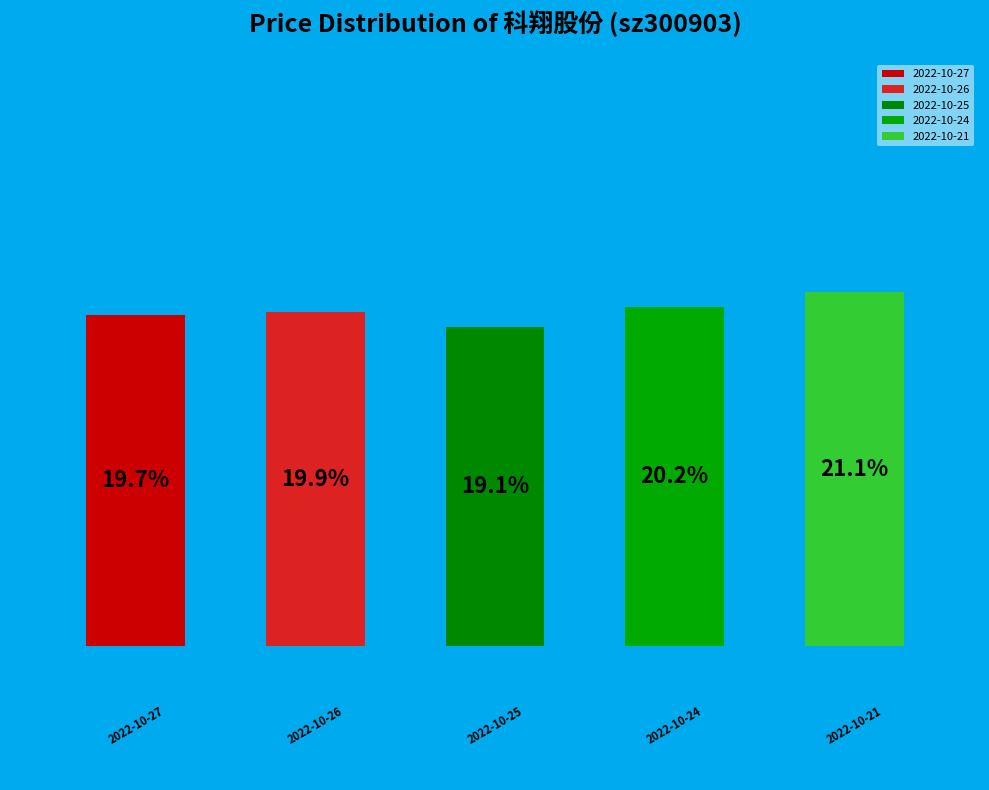

To the nearest percent, what percentage of the pie is 2022-10-27?

20%